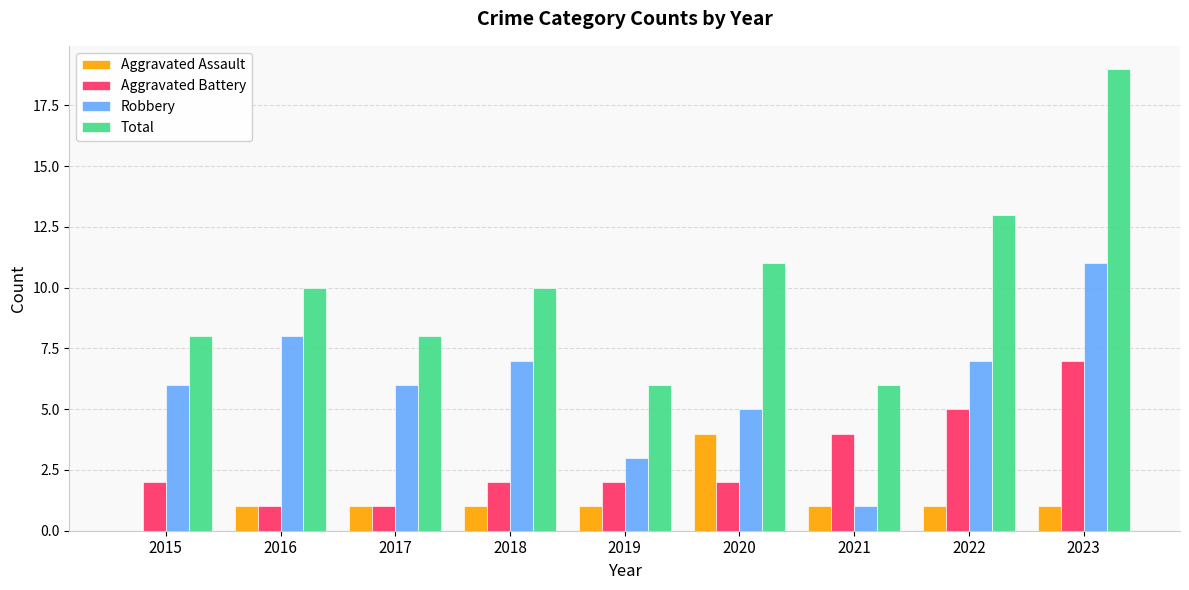

What is the total value across all series at 2022?

26